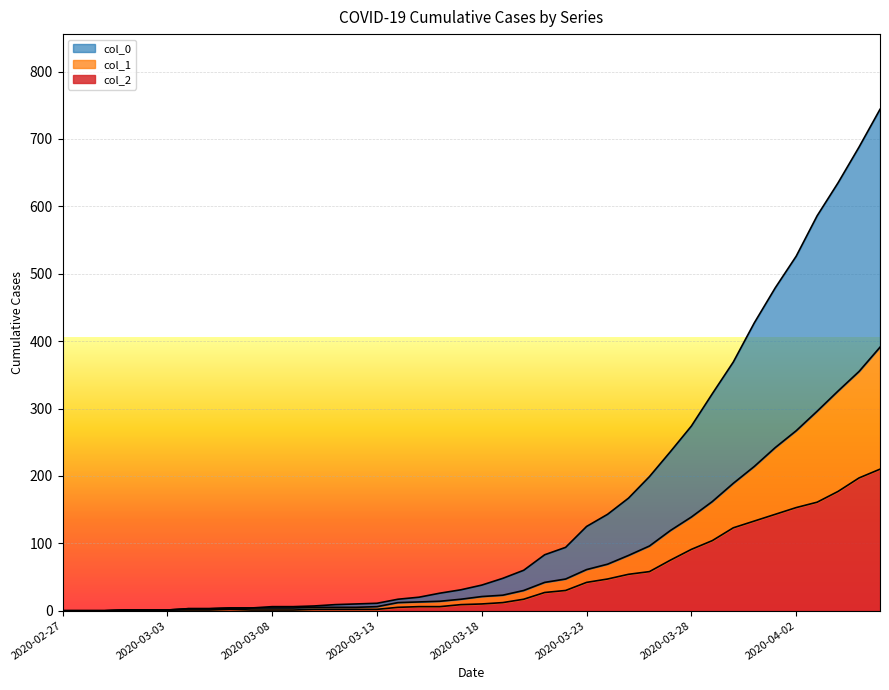

Does the chart display data point markers on the line(s)?

No